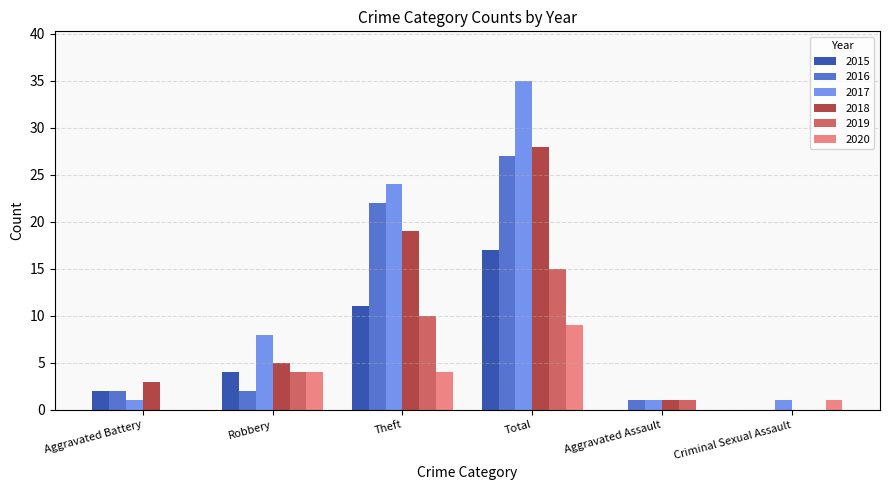

The 2016 series shows 2 at Robbery. True or false?

True